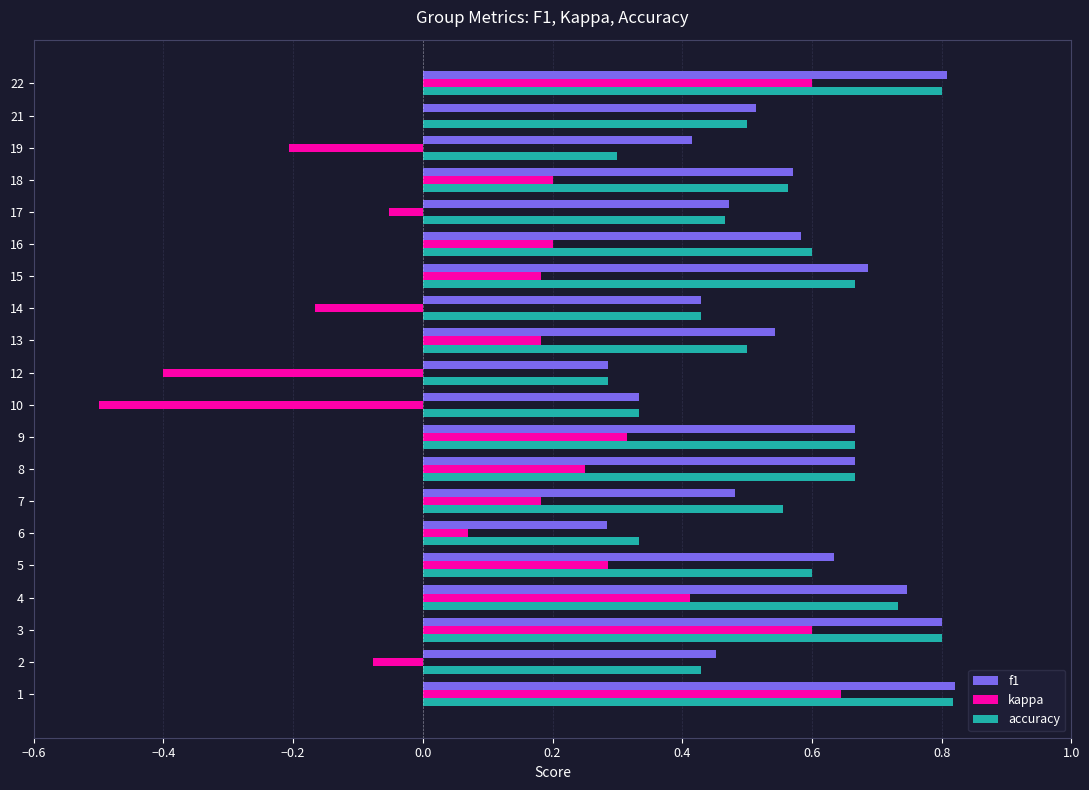

How many series are shown in this chart?

3